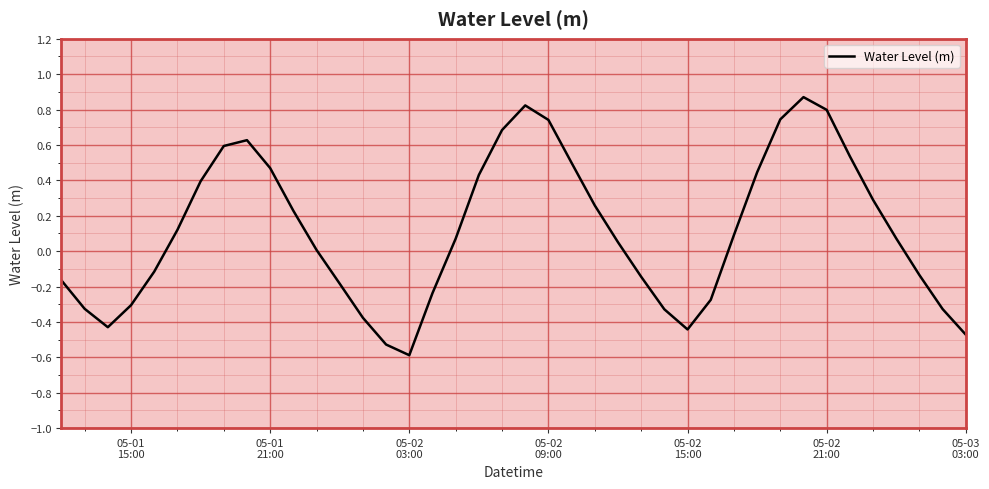

What is the smallest value displayed?

-0.6